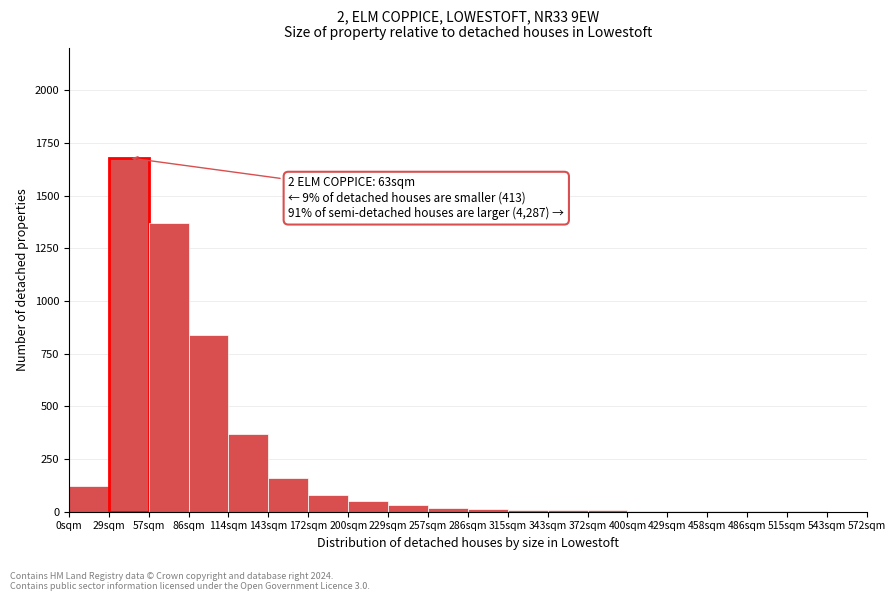

What is the maximum value shown in the chart?

1680